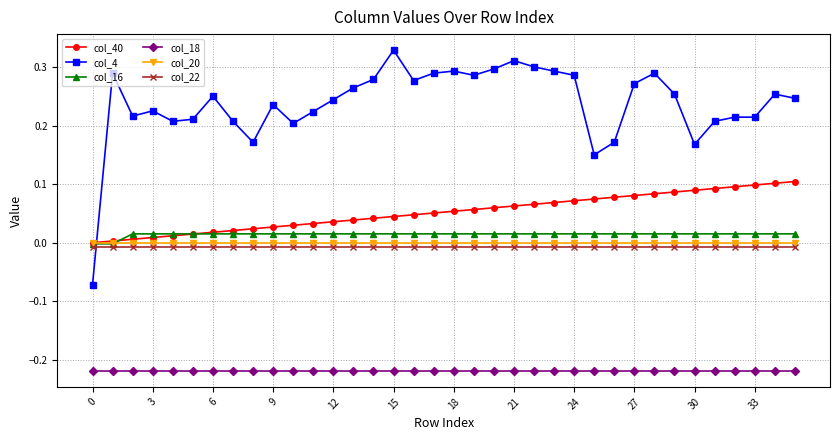

Which series has the largest total across all categories?

col_4